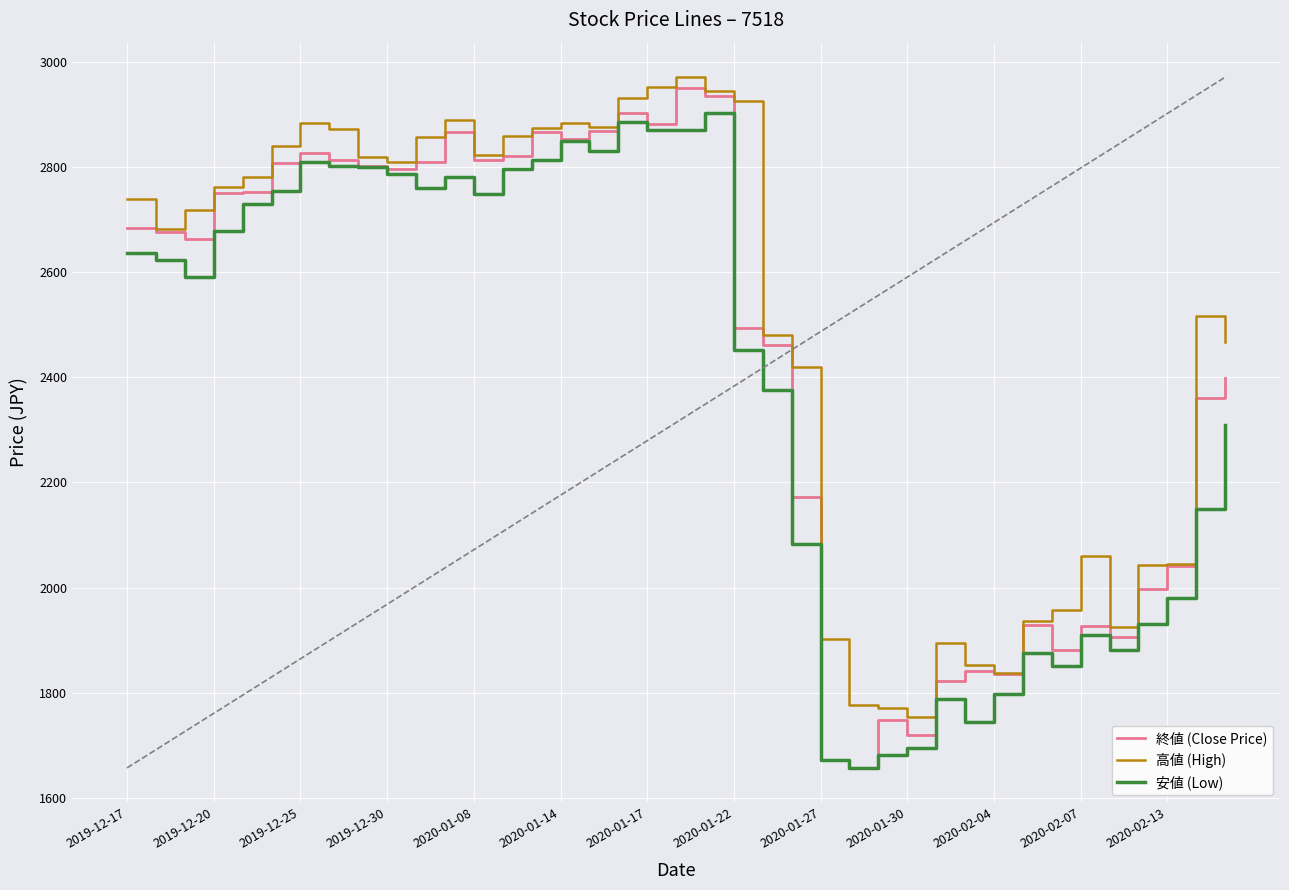

Which series has the largest total across all categories?

高値 (High)